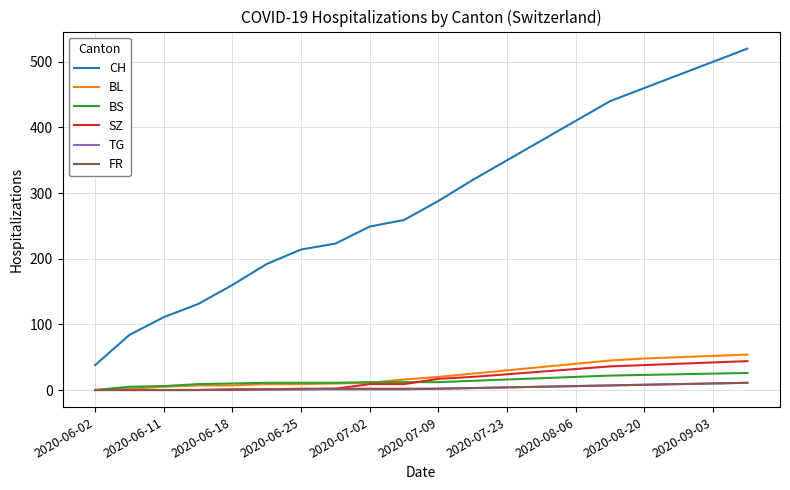

True or false: CH and TG cross at least once.

False